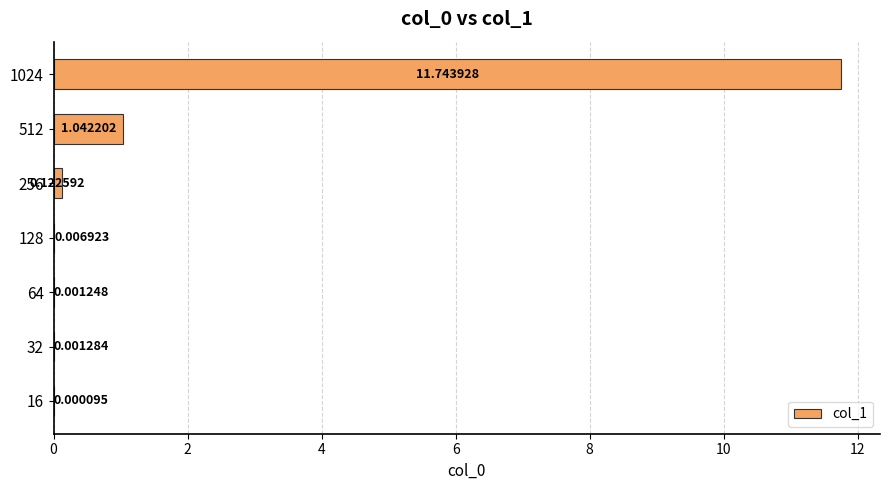

Are the bars grouped side by side (vs. stacked)?

No